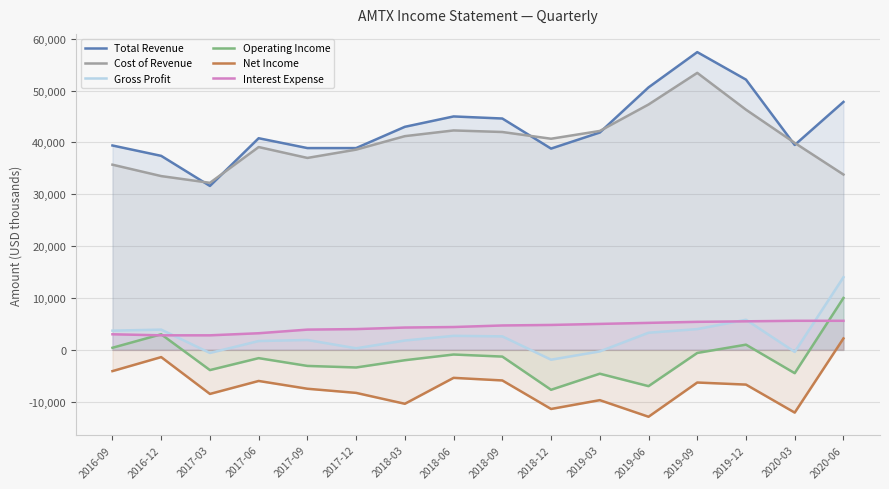

How many lines are shown in the chart?

6